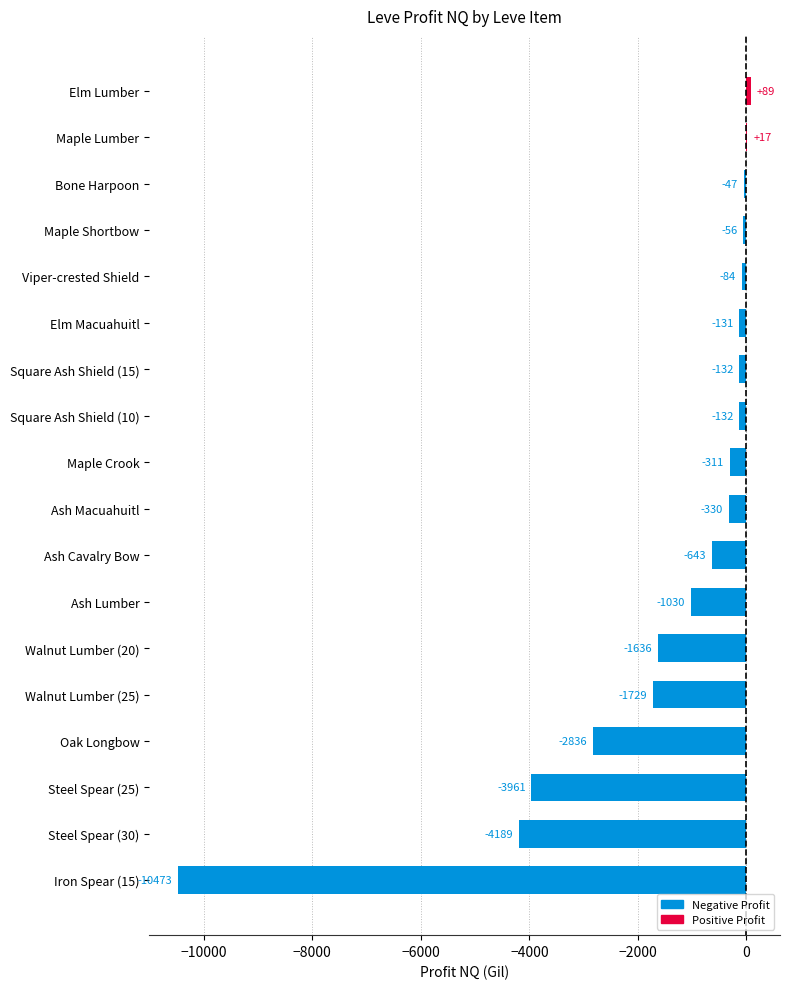

What is the average value?

-1534.2